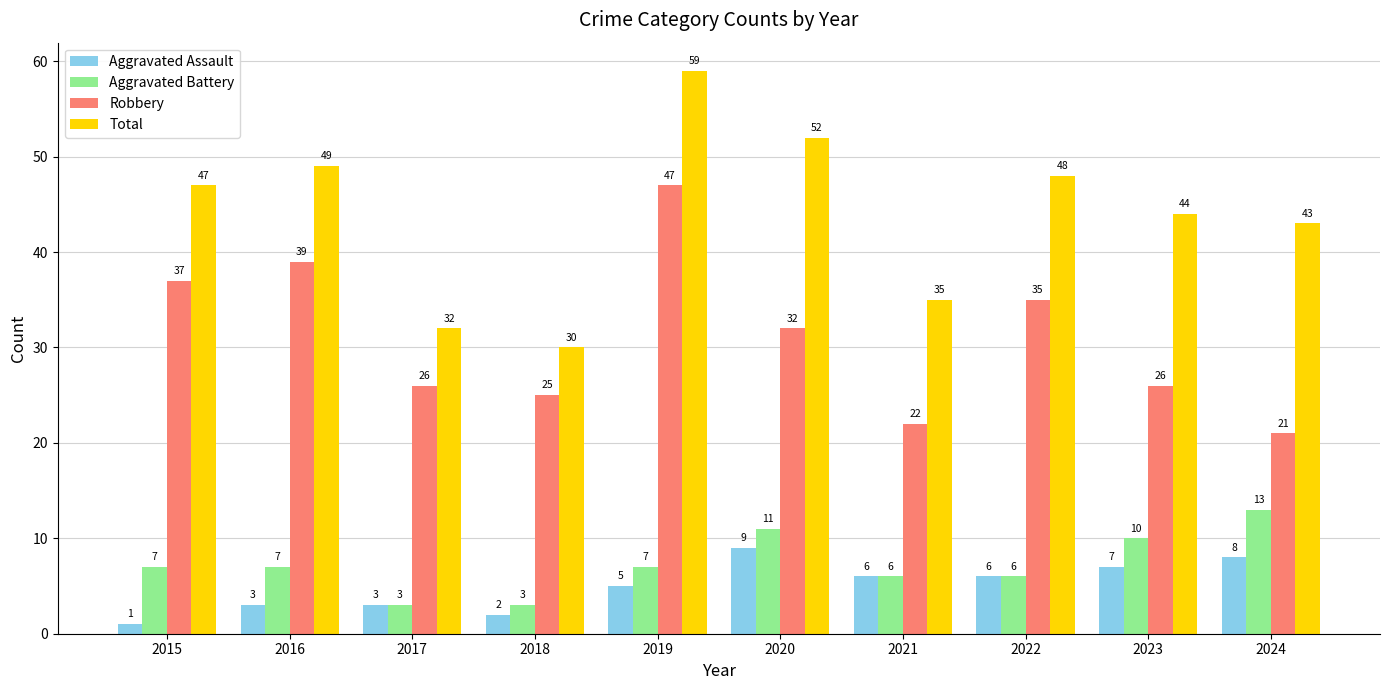

What are all the series names shown in the legend?

Aggravated Assault, Aggravated Battery, Robbery, Total